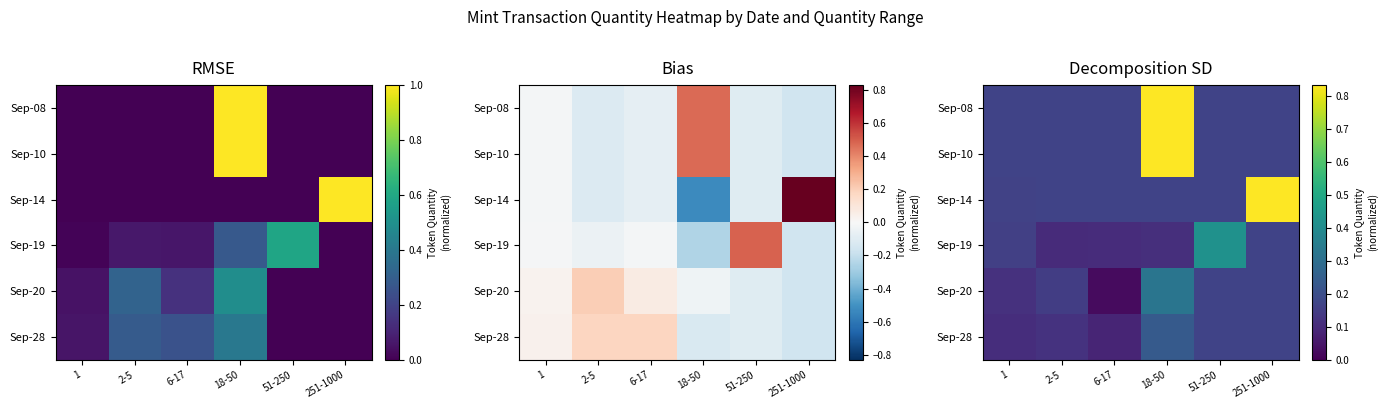

How many data points does each series have?

6